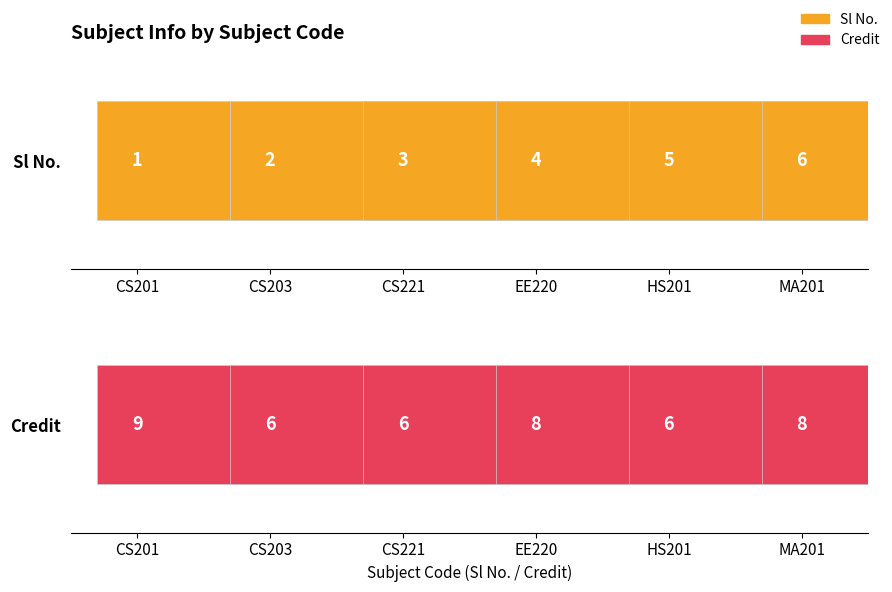

List the series in order of their peak value, lowest first.

Sl No., Credit